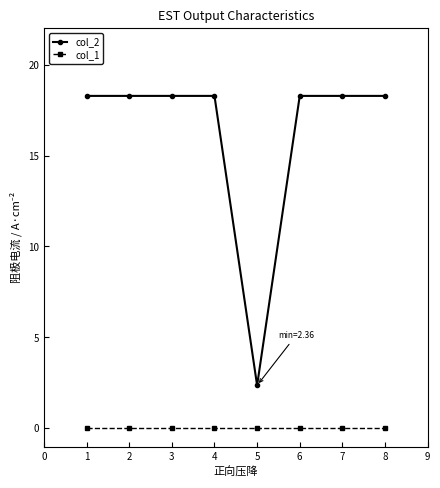

What is the approximate value of col_2 at 7?

18.3